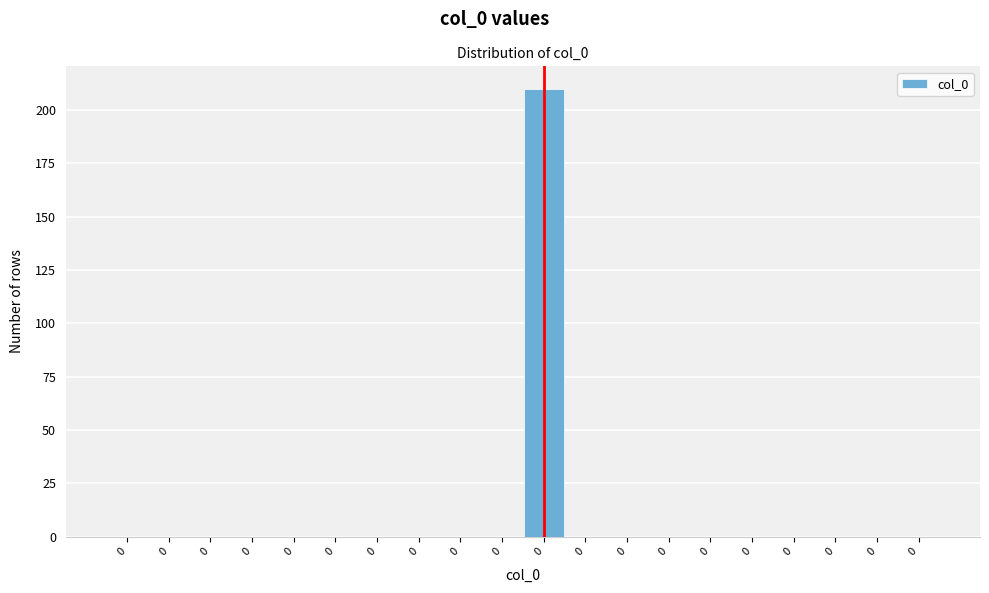

How many distinct data groups are displayed?

1